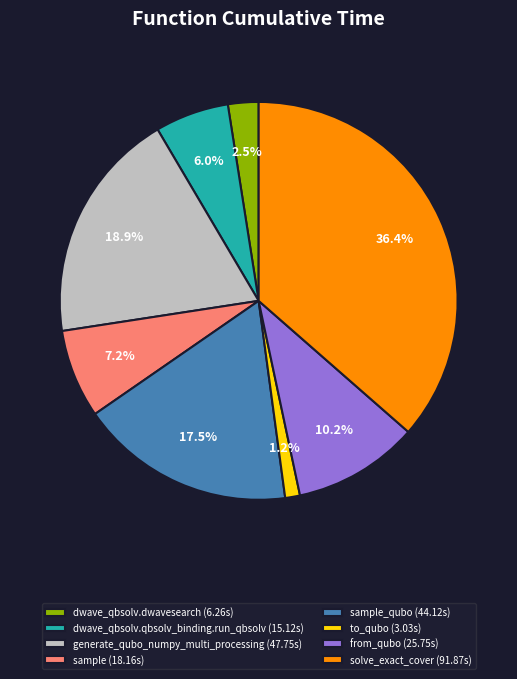

What is the largest slice in the pie chart?

solve_exact_cover (91.87s)